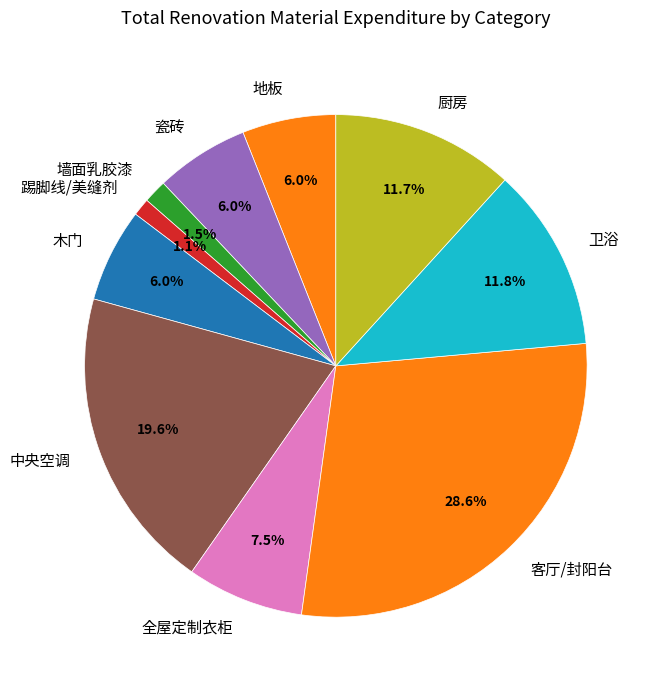

Which slice is the largest?

客厅/封阳台